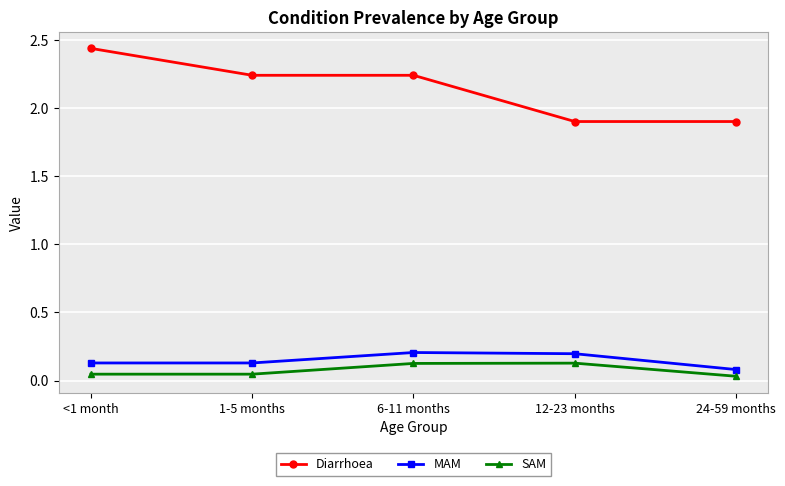

Which category has the highest value in the Diarrhoea series?

<1 month